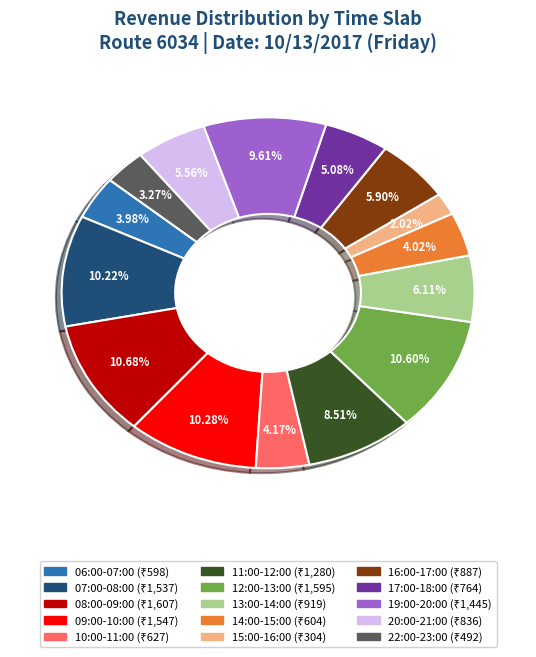

Is there a majority slice in this chart?

No